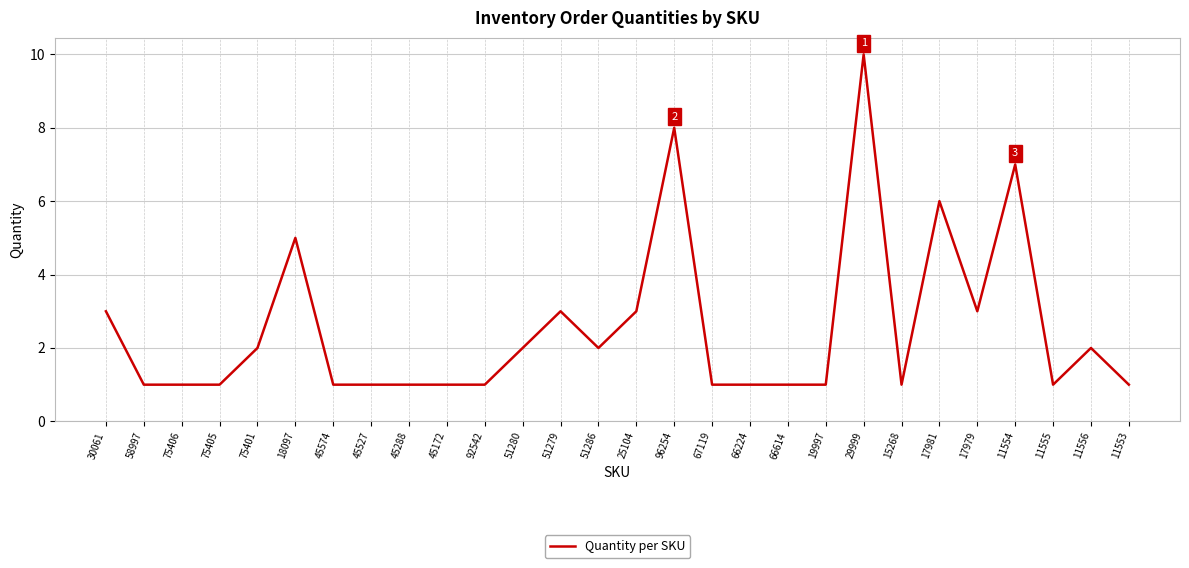

What value does the data have at 18097?

5